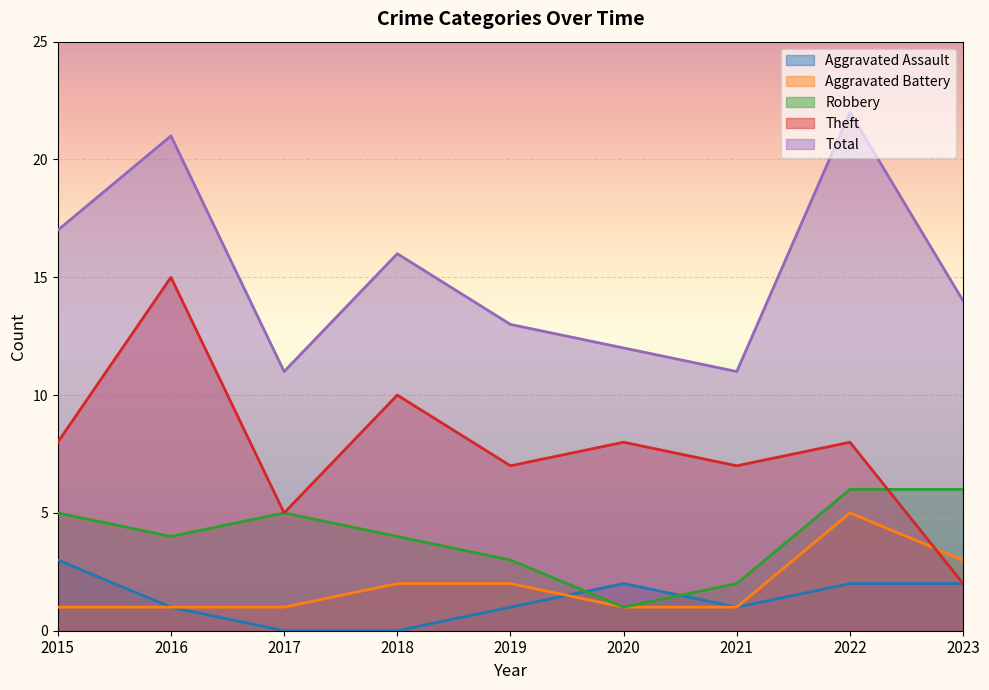

Where is Aggravated Assault nearest to the value 1?

2016